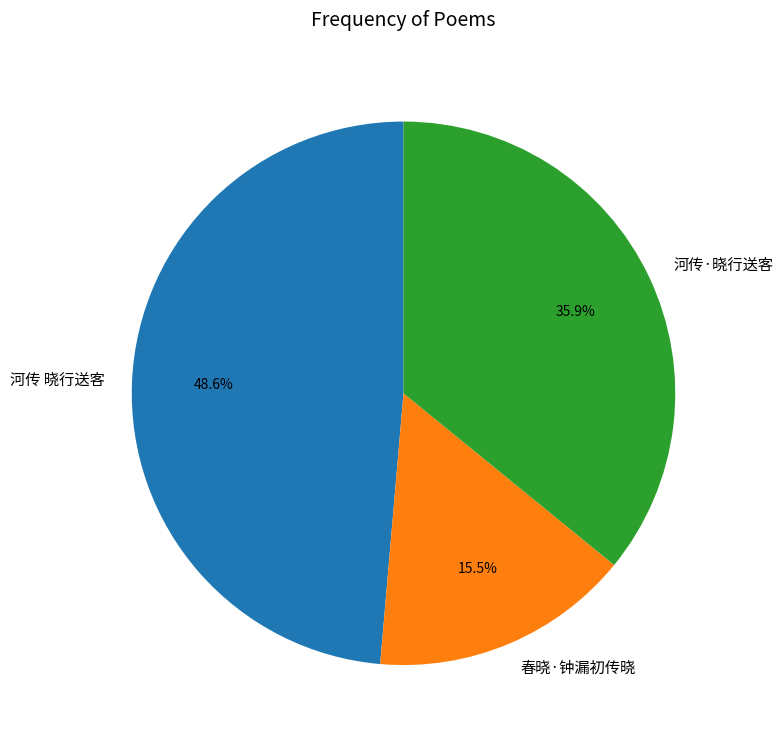

Rank the categories by value from highest to lowest.

河传 晓行送客, 河传·晓行送客, 春晓·钟漏初传晓